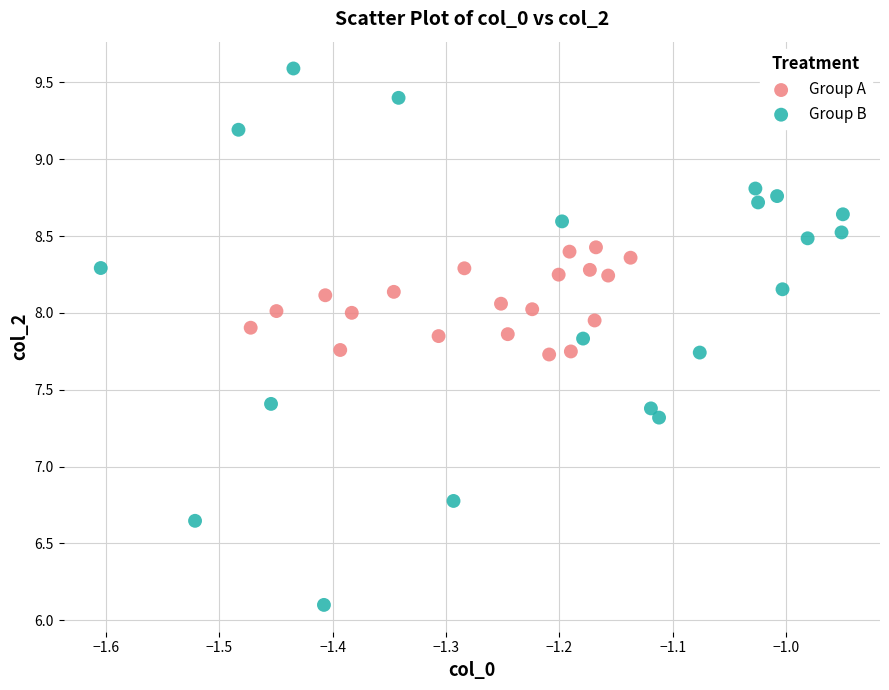

Which series has the widest spread of Y values?

Group B